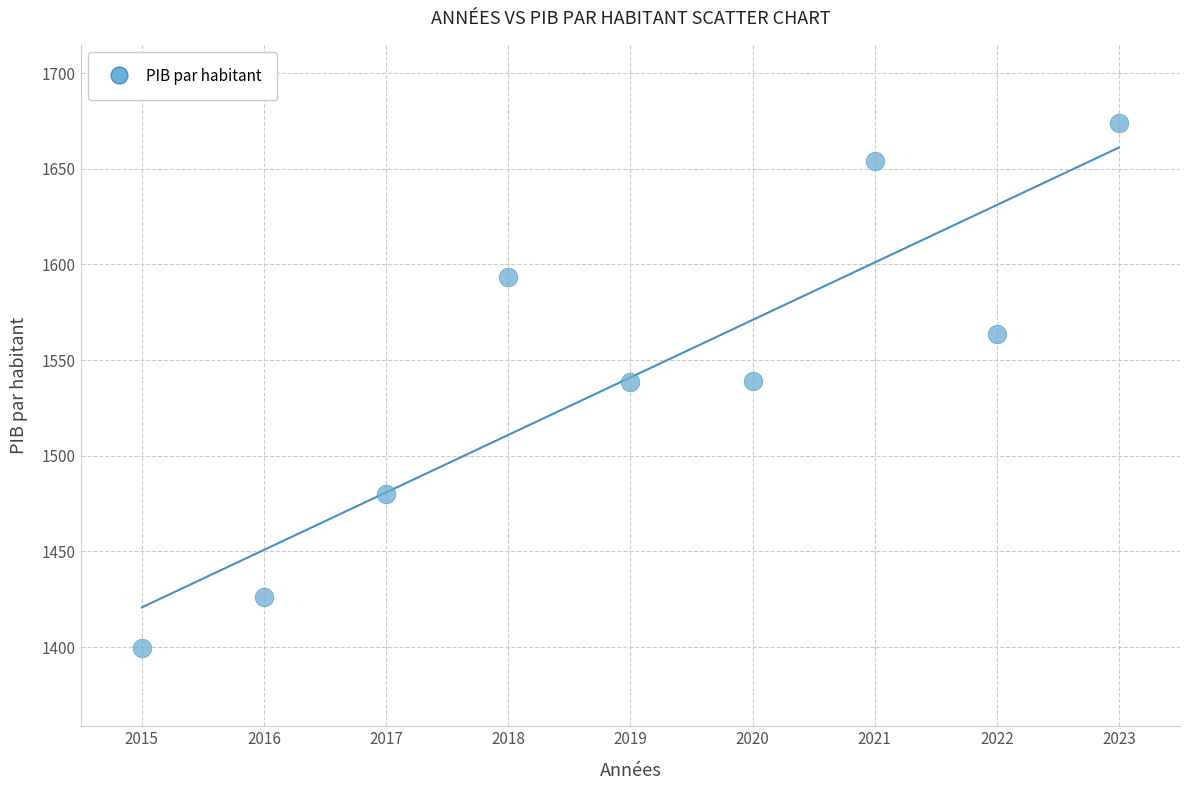

What is the average Y value?

1540.9